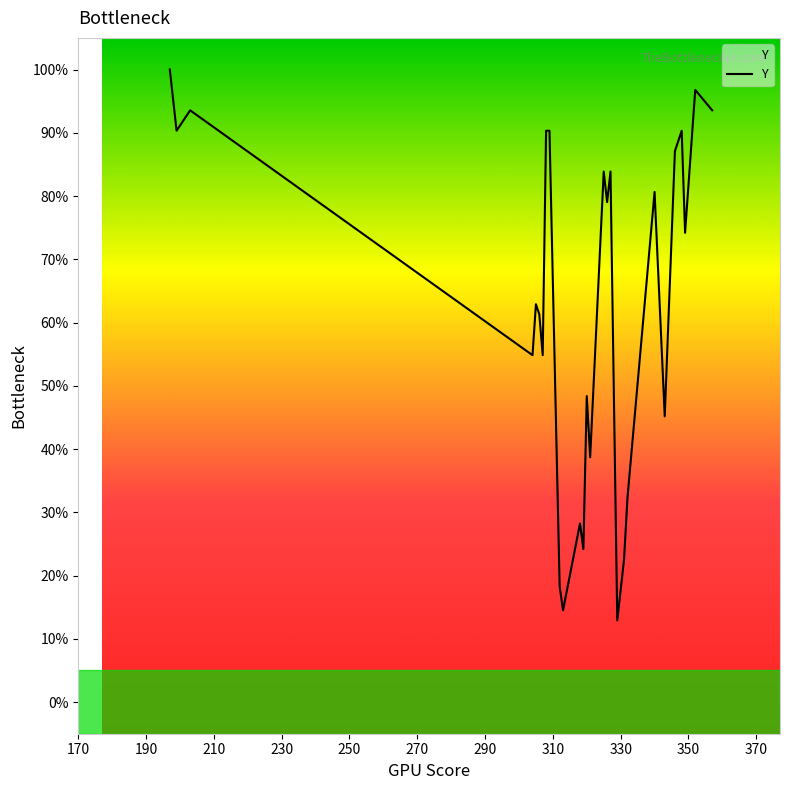

What is the maximum value shown in the chart?

100.0